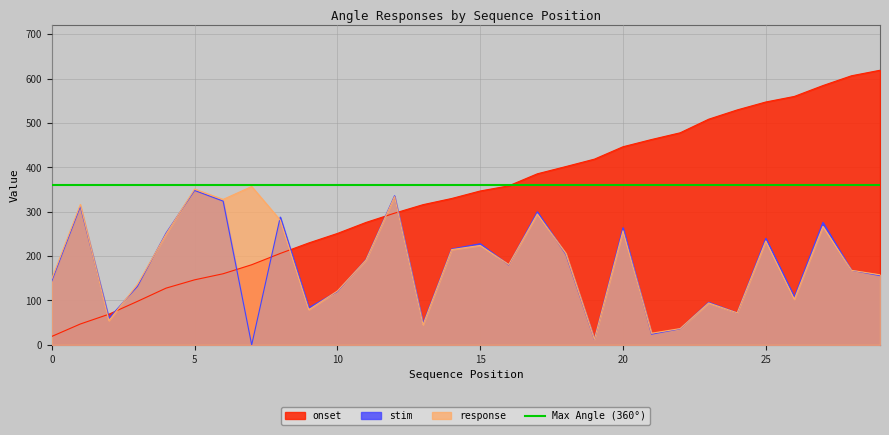

What is the value of the stim point at the 6th from the left?

348.0